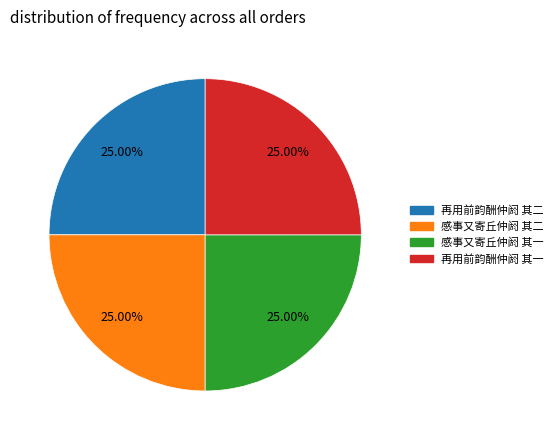

What percentage do 感事又寄丘仲阏 其二 and 感事又寄丘仲阏 其一 together represent?

50.0%